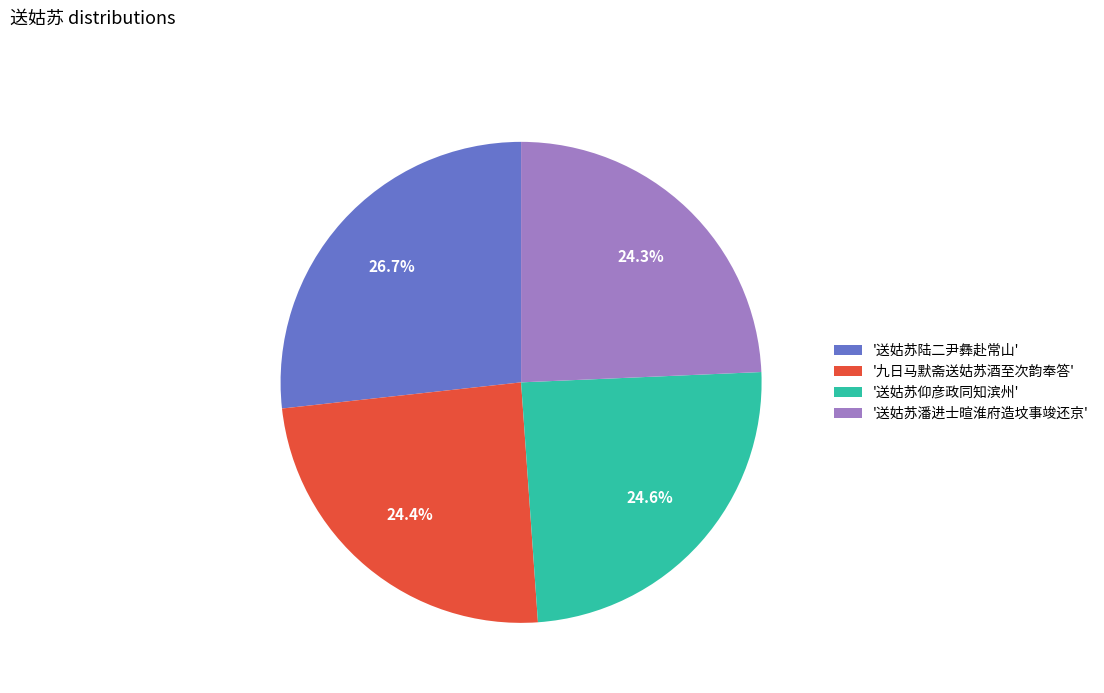

Which category has the biggest portion of the pie?

'送姑苏陆二尹彝赴常山'